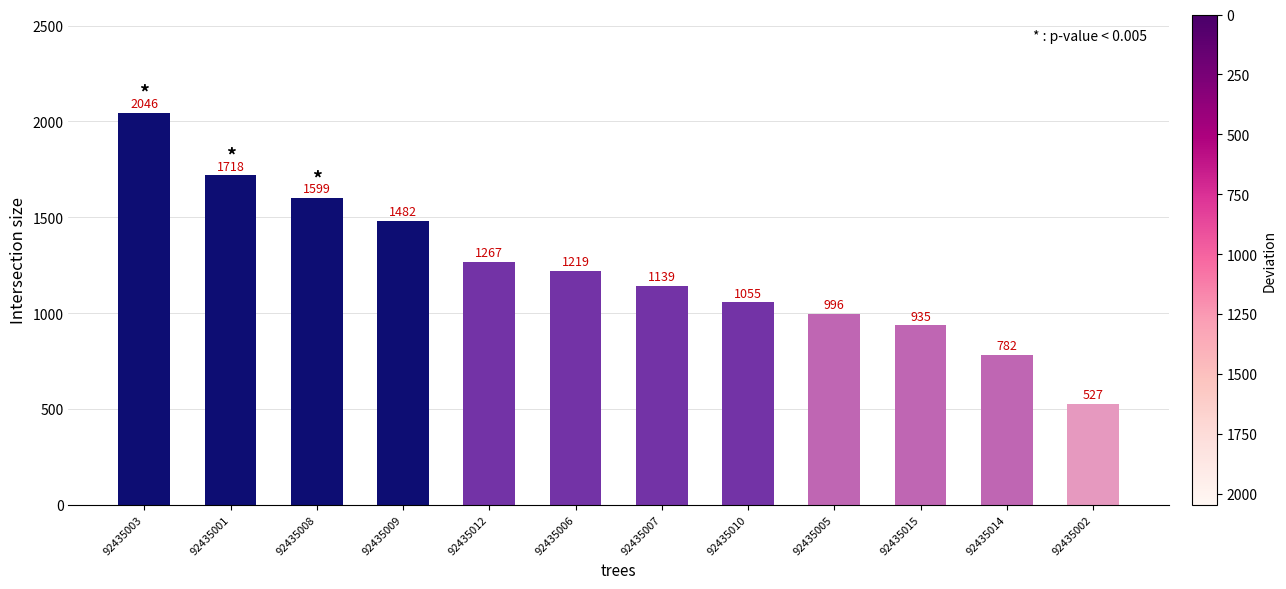

The chart shows a value of 1368.0 at 92435003. True or false?

False